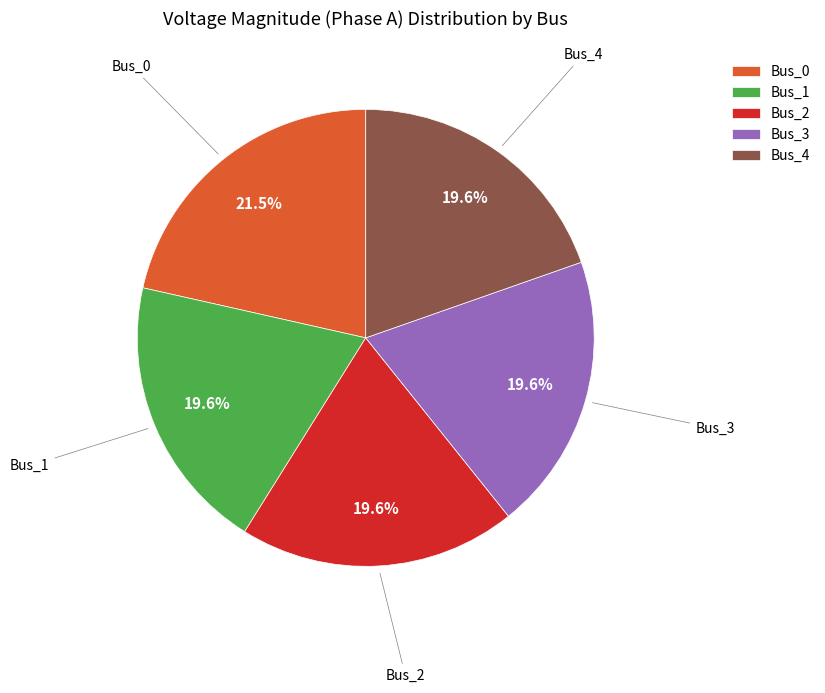

Which has a higher value, Bus_2 or Bus_0?

Bus_0